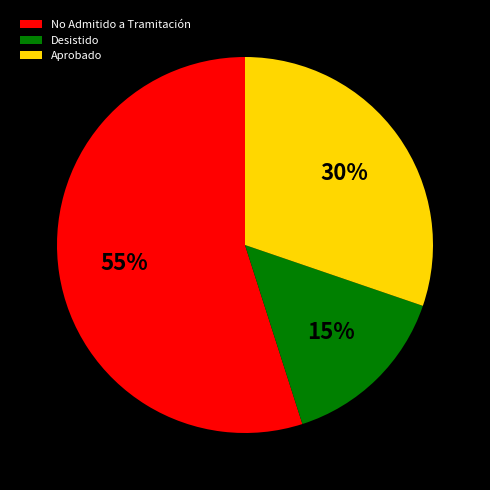

True or false: Aprobado accounts for 40% of the total.

False